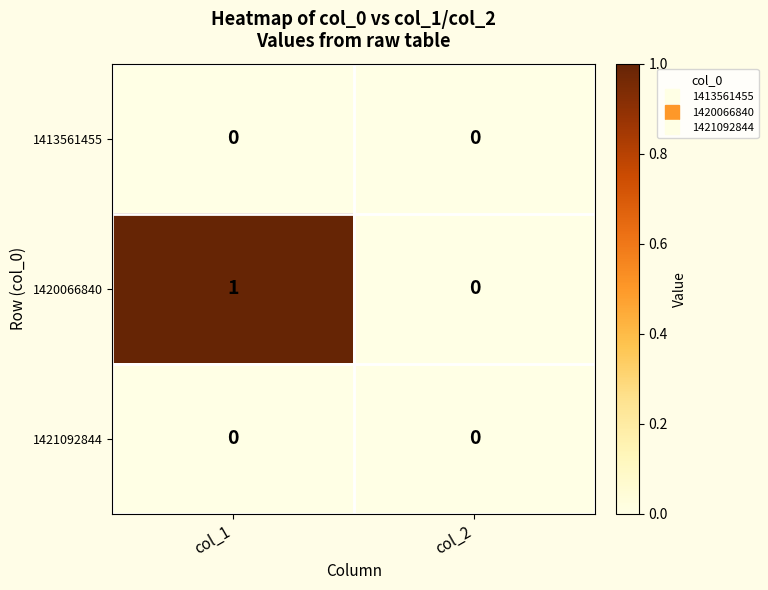

Reading left to right, what are all the values shown in this chart?

1413561455: 0	0
1420066840: 1	0
1421092844: 0	0